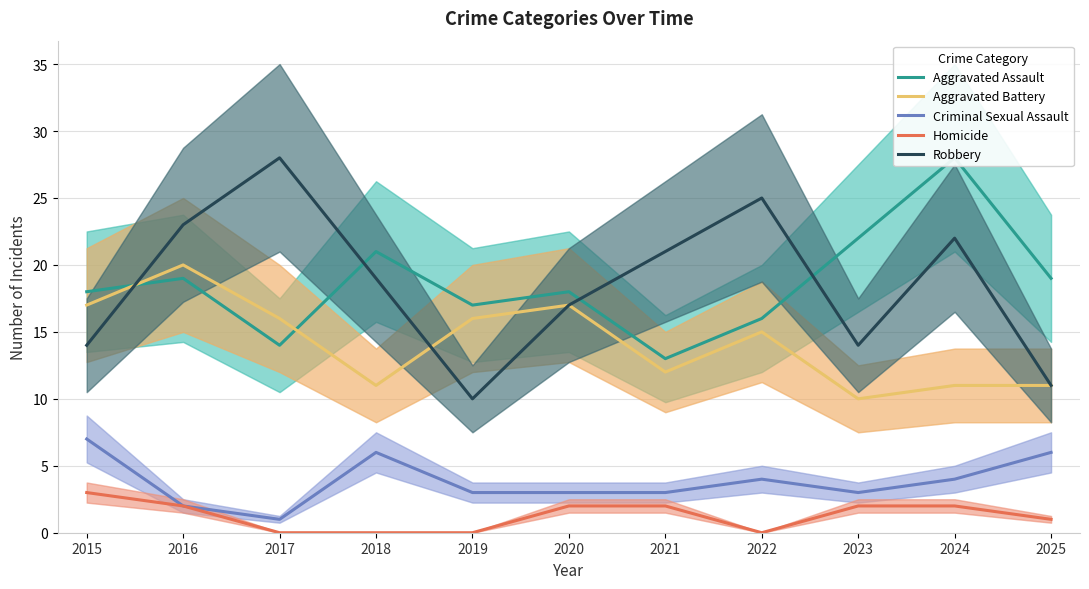

At which category does Robbery reach its first local peak?

2017